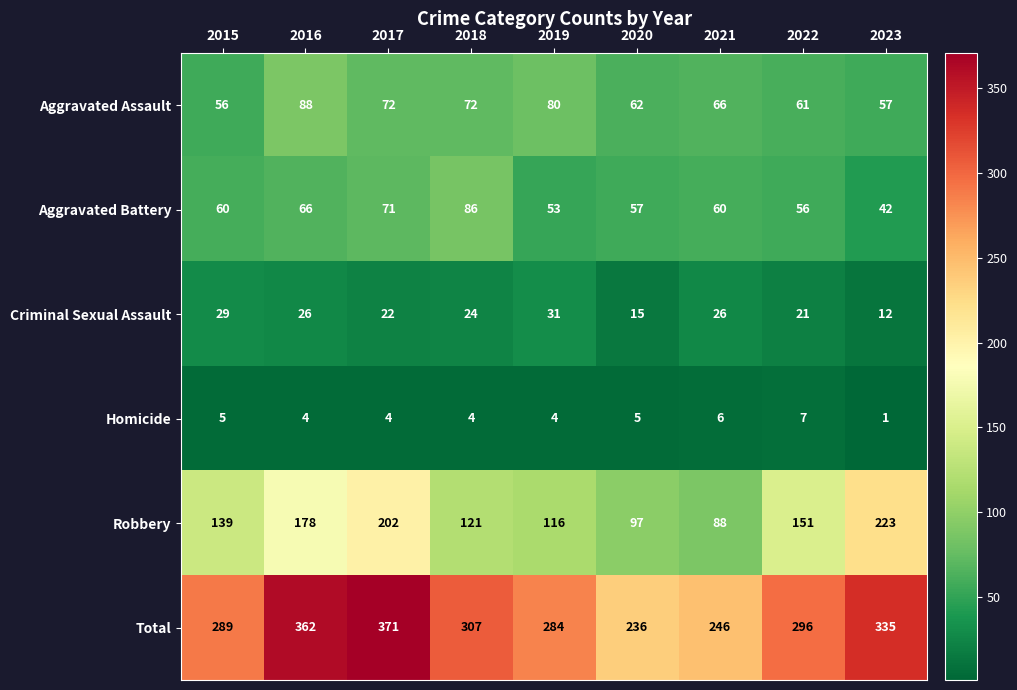

What is the greatest value displayed?

371